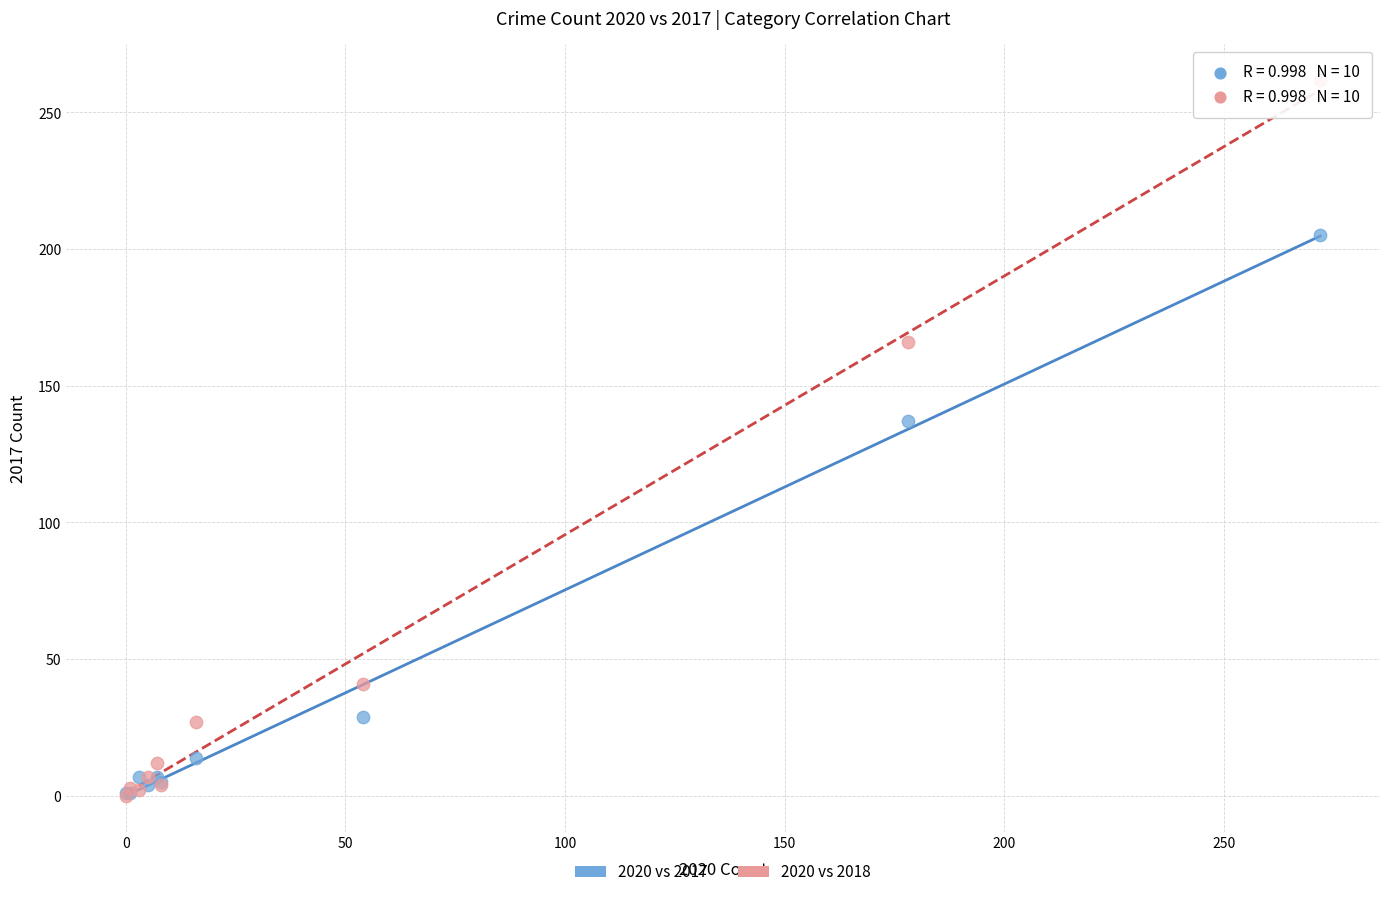

Across all series, what Y value is closest to 131?

137